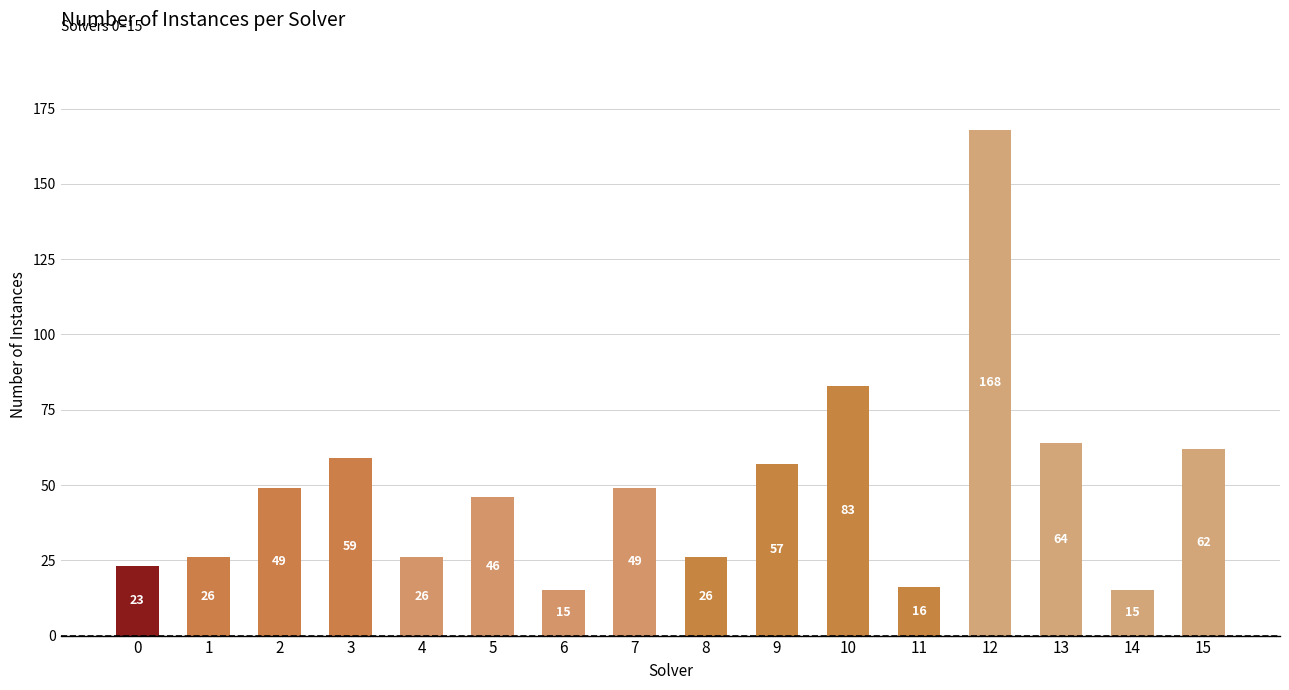

What is the minimum value shown in the chart?

15